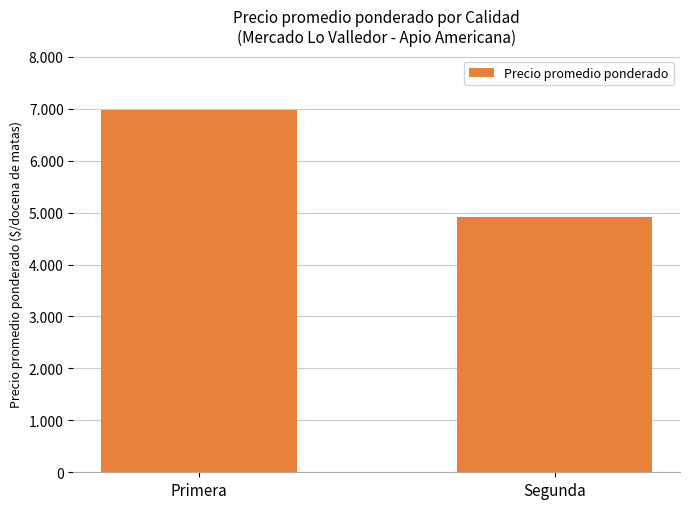

What is the label of the 2nd bar from the right?

Primera